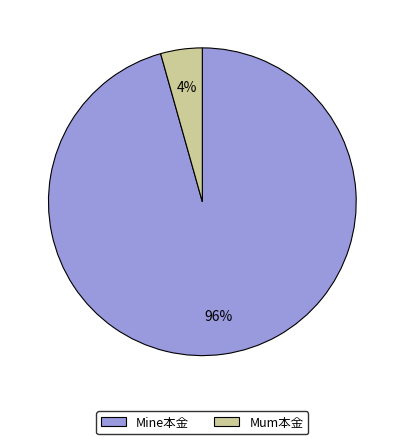

Which has a higher value, Mum本金 or Mine本金?

Mine本金